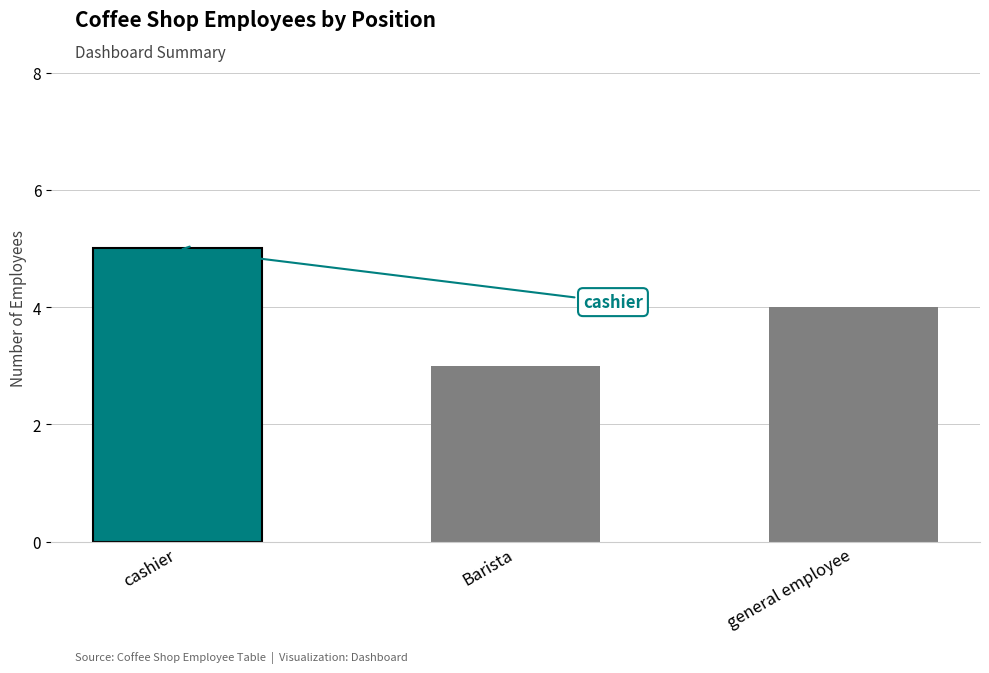

How many bars are there in total?

3